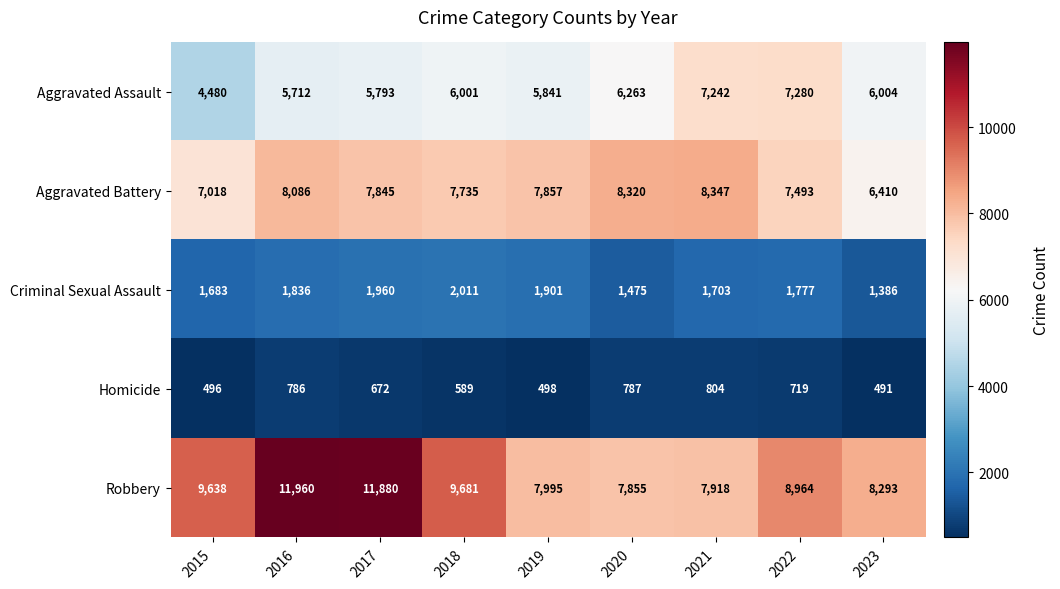

Which series changed the most between 2017 and 2018?

Robbery